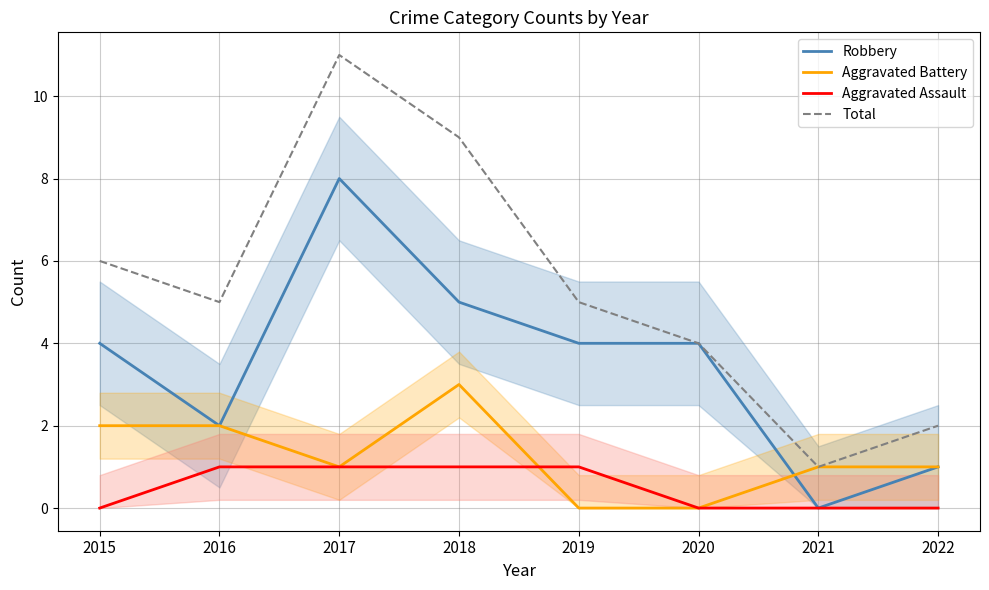

Rank the categories by Robbery value from highest to lowest.

2017, 2018, 2015, 2019, 2020, 2016, 2022, 2021